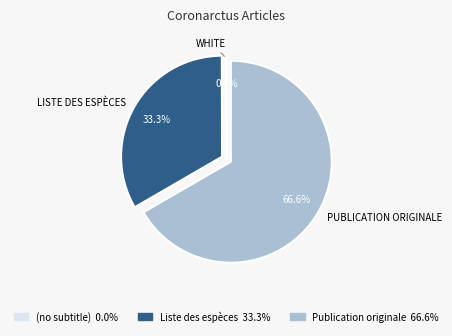

What is the majority slice?

Publication originale